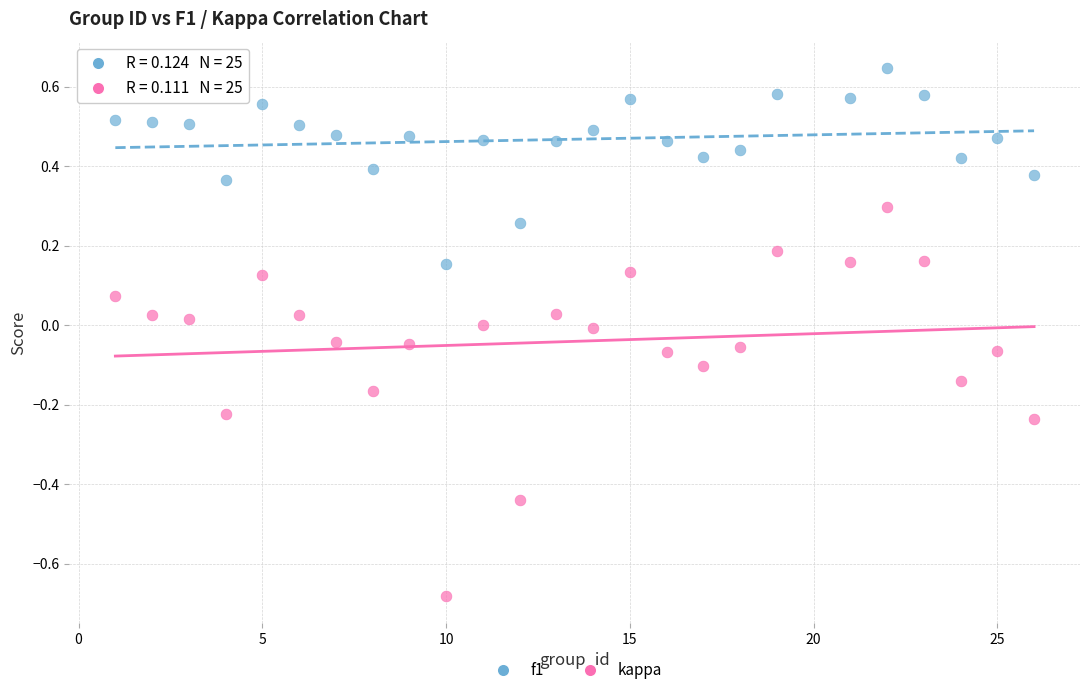

Which series contains the highest Y value?

f1